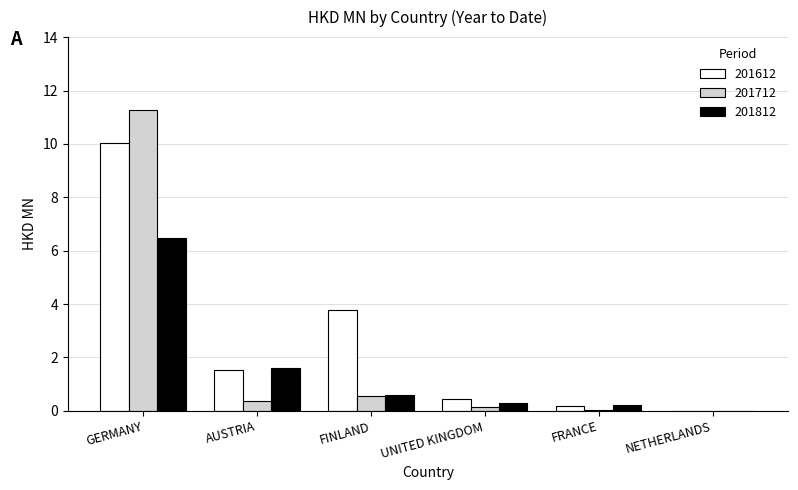

Which category has the highest value across all series?

GERMANY